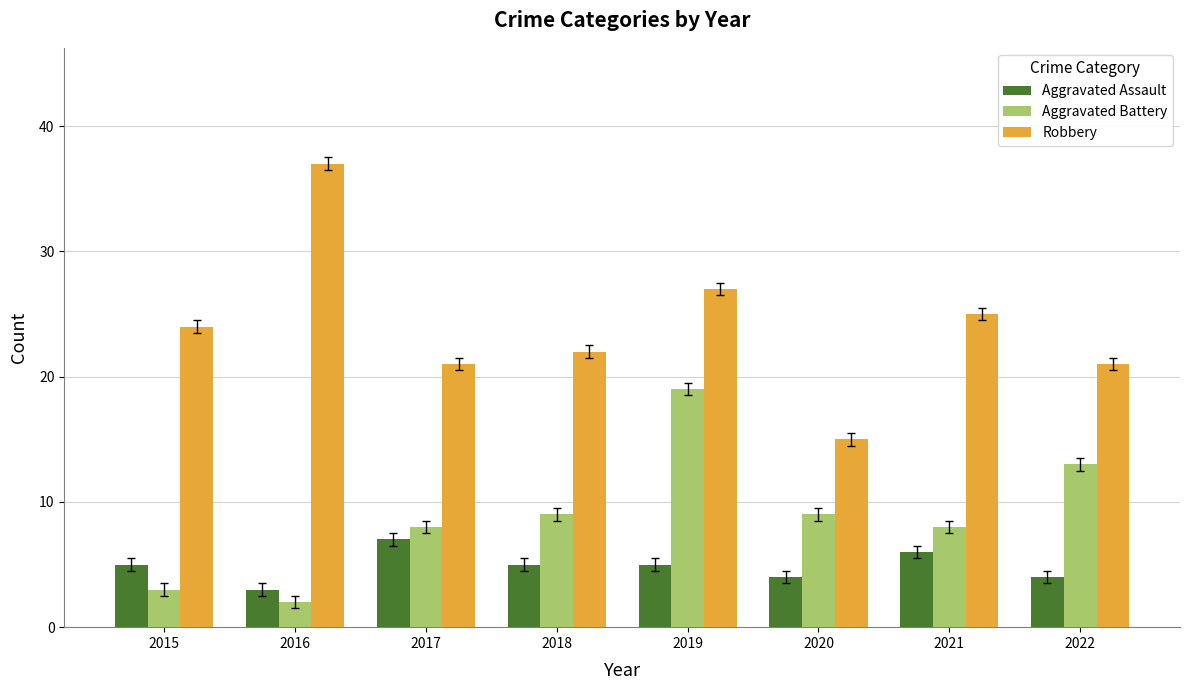

Reading left to right, extract all data points from this chart.

Aggravated Assault: 2015=5	2016=3	2017=7	2018=5	2019=5	2020=4	2021=6	2022=4
Aggravated Battery: 2015=3	2016=2	2017=8	2018=9	2019=19	2020=9	2021=8	2022=13
Robbery: 2015=24	2016=37	2017=21	2018=22	2019=27	2020=15	2021=25	2022=21